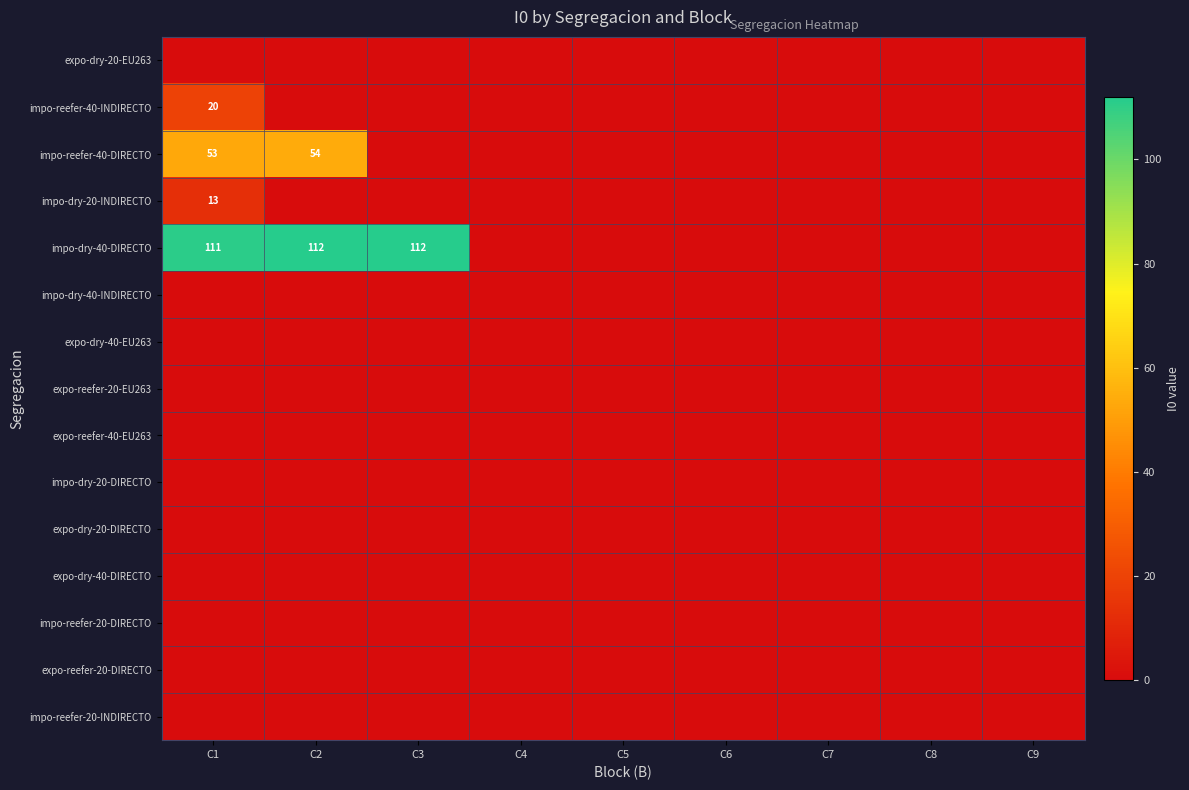

Which series has the widest spread of values?

impo-dry-40-DIRECTO